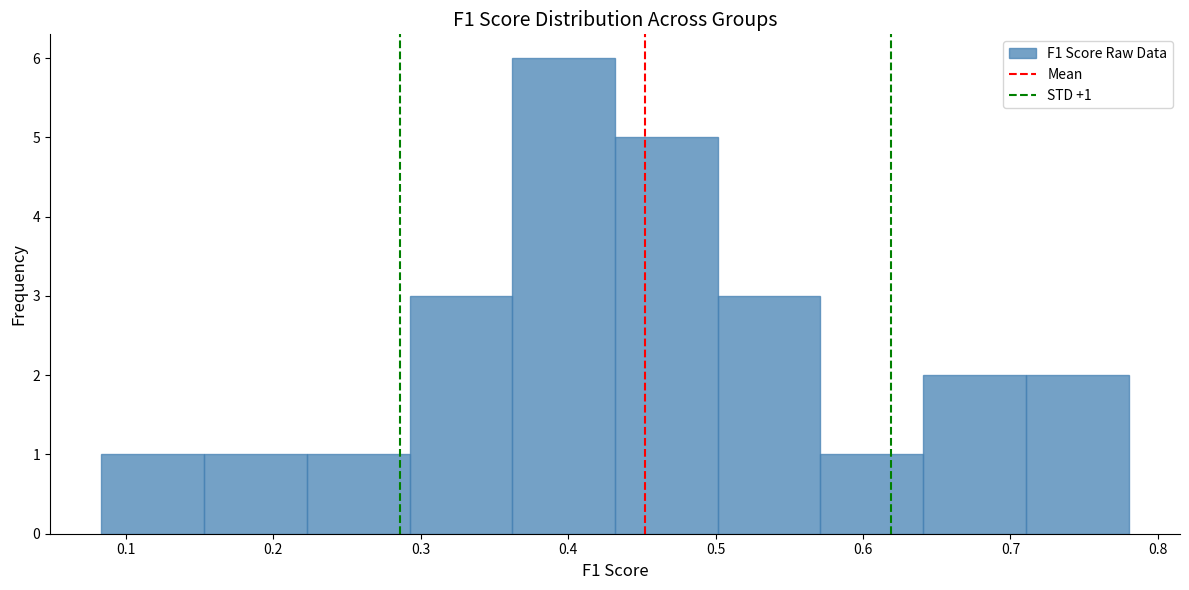

Which range on the x-axis has the tallest bar?

0.36 to 0.43